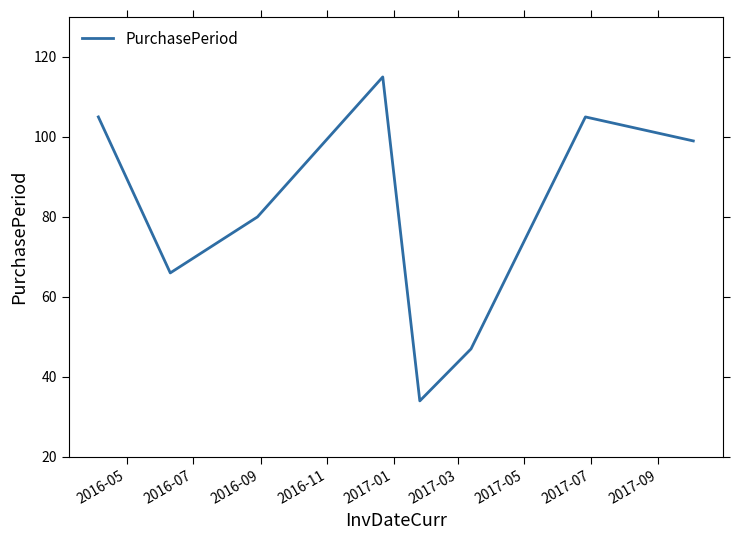

What is the minimum value shown in the chart?

34